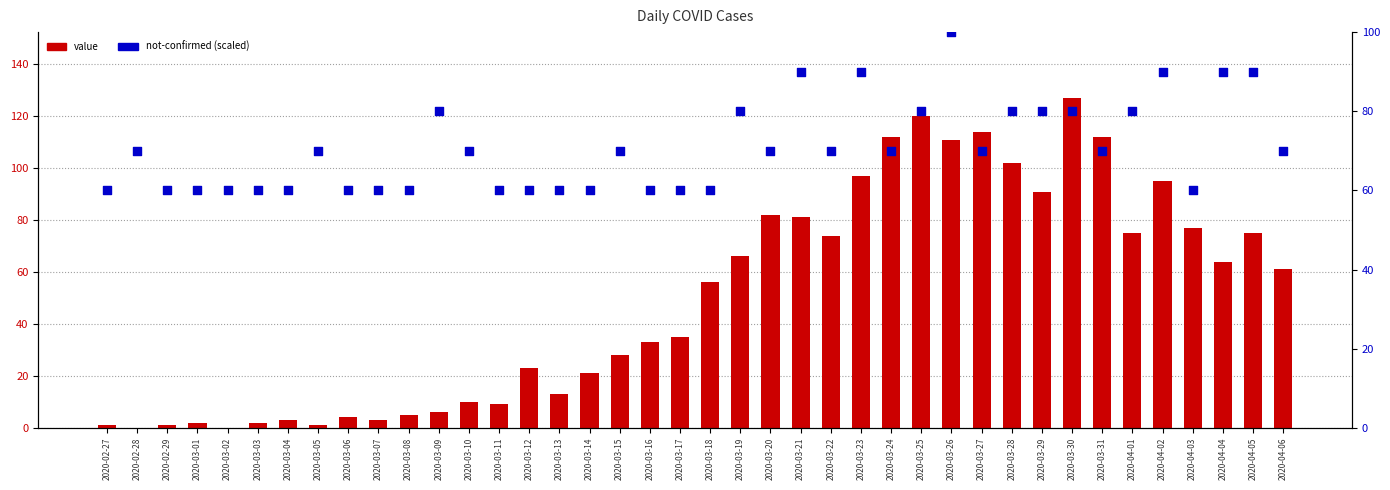

At how many categories does at least one series exceed 112?

3